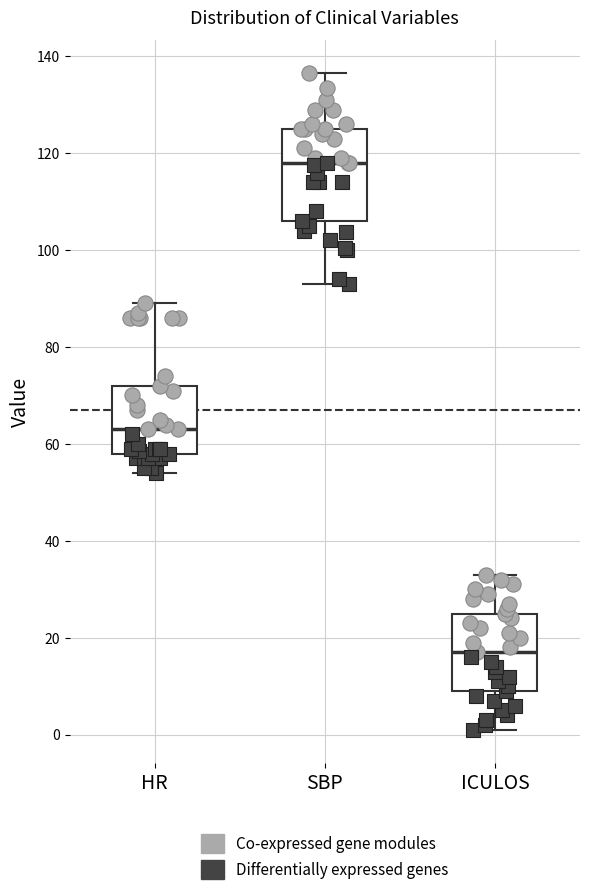

Reading left to right, read every box against the y-axis: the position of its median line, the range the box covers, and the ends of its whiskers. The values are not printed on the chart, so give them approximately, as read against the axis.

HR: median 64, box 58 to 72, whiskers 54 to 90
SBP: median 118, box 106 to 126, whiskers 94 to 136
ICULOS: median 18, box 10 to 26, whiskers 2 to 34